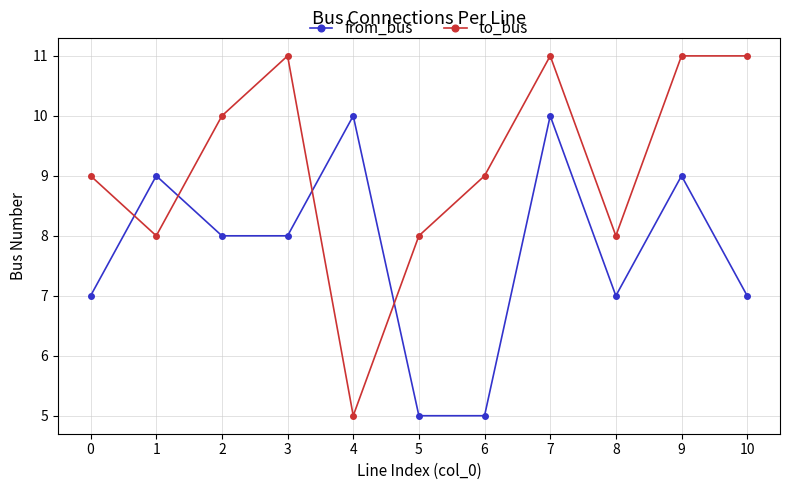

What is the value of the from_bus point at the 2nd from the left?

9